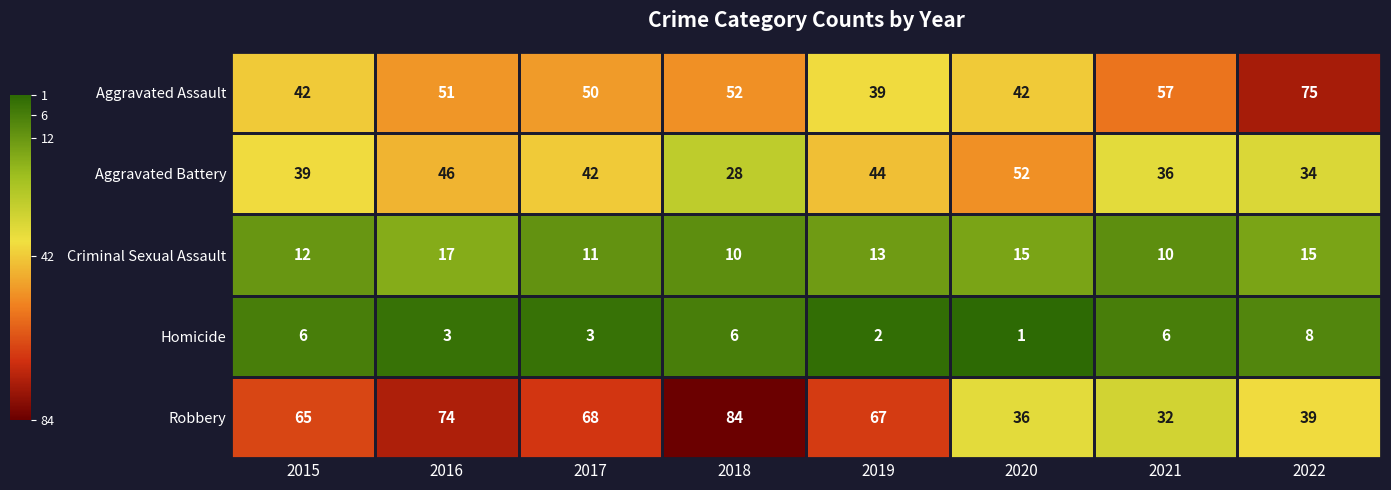

What is the maximum value shown in the chart?

84